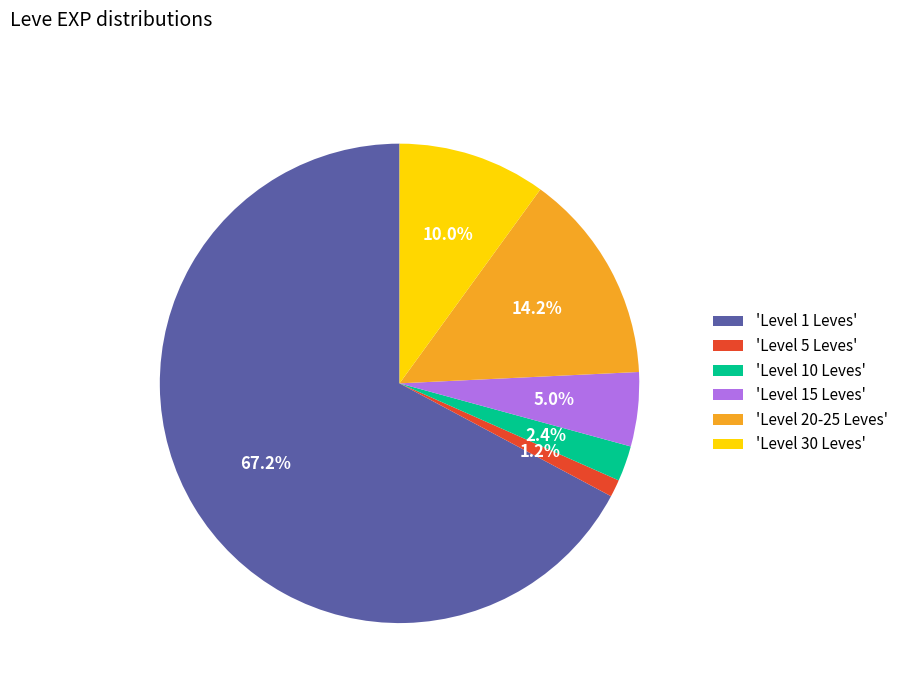

Rank the categories by value from lowest to highest.

'Level 5 Leves', 'Level 10 Leves', 'Level 15 Leves', 'Level 30 Leves', 'Level 20-25 Leves', 'Level 1 Leves'